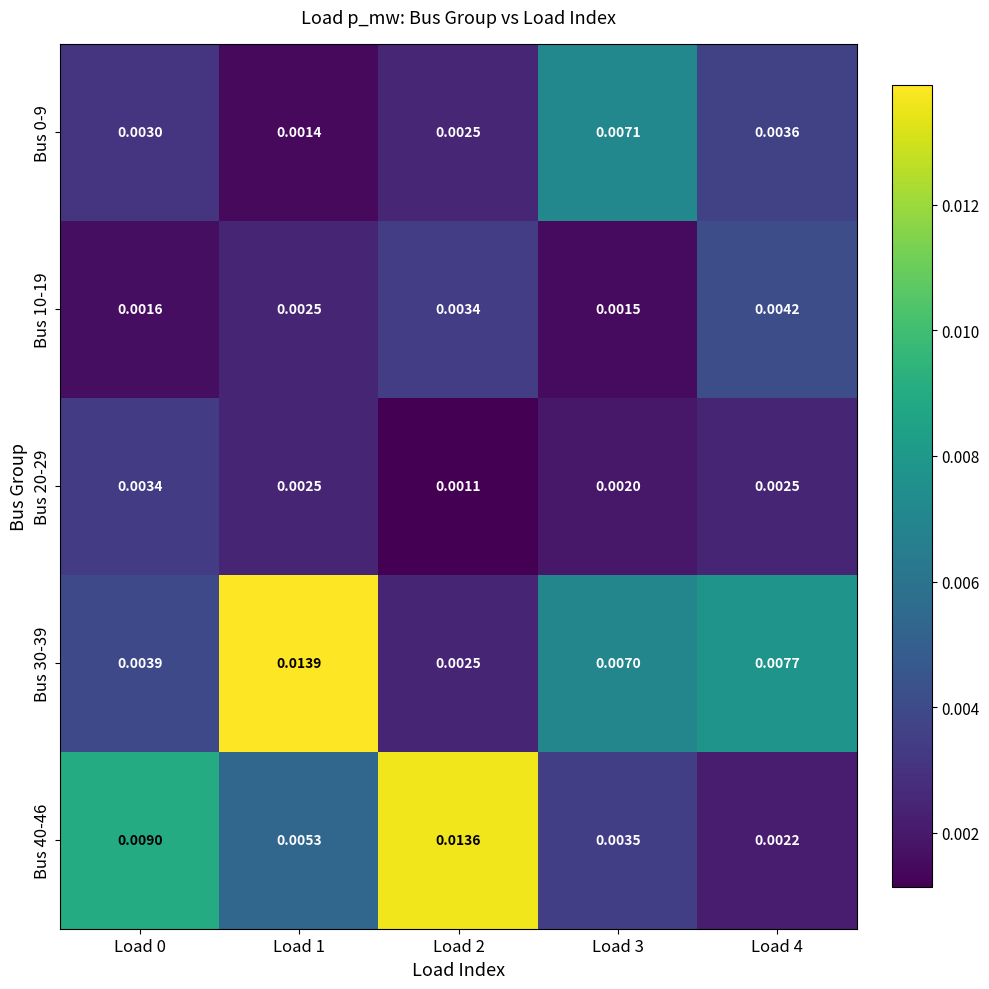

Which series changed the most between Load 0 and Load 2?

Bus 40-46